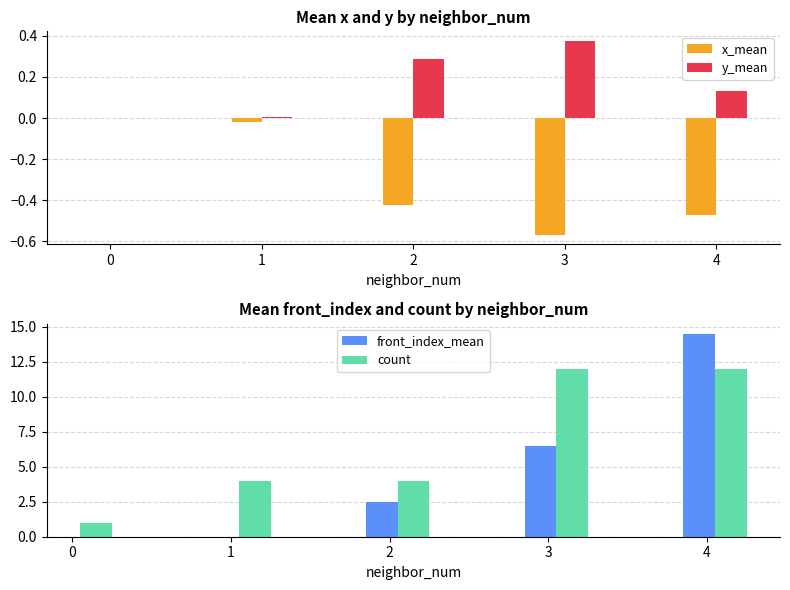

What is the sum of the x_mean values at 0 and 3?

-0.6